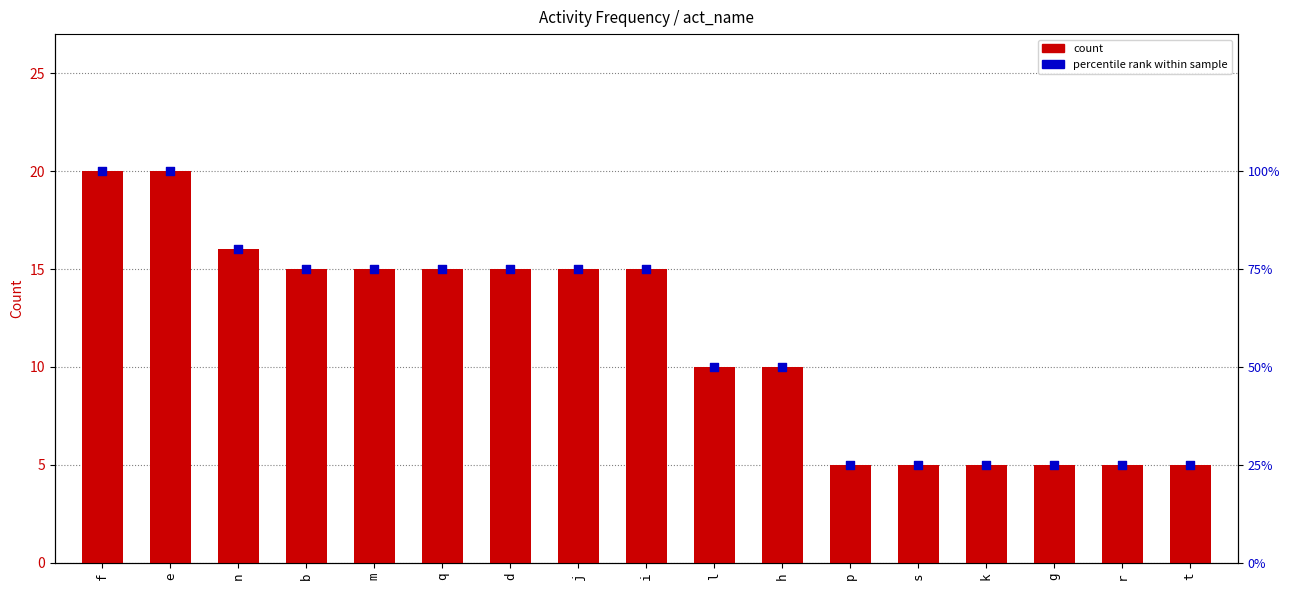

Which series has the largest total across all categories?

count